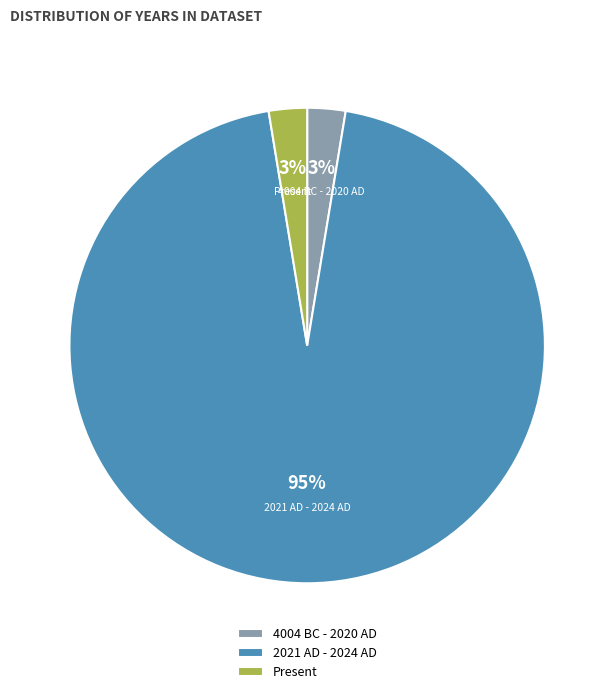

True or false: 4004 BC - 2020 AD accounts for 3% of the total.

True